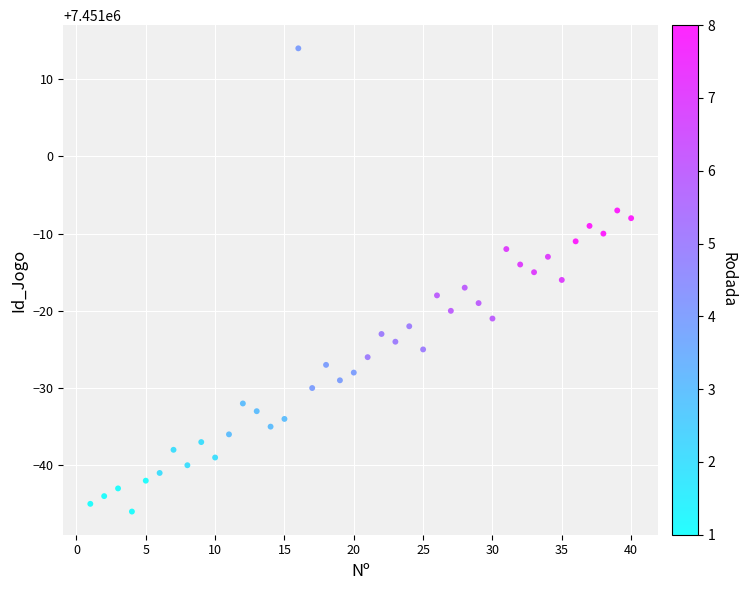

What is the range of X values (max minus min)?

39